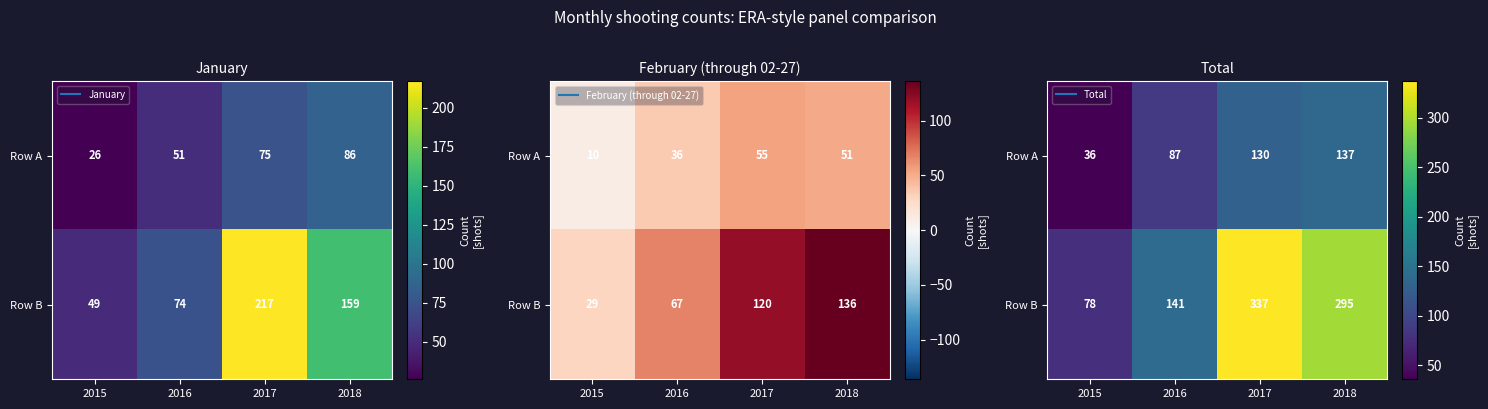

Which series has the largest total across all categories?

Row B